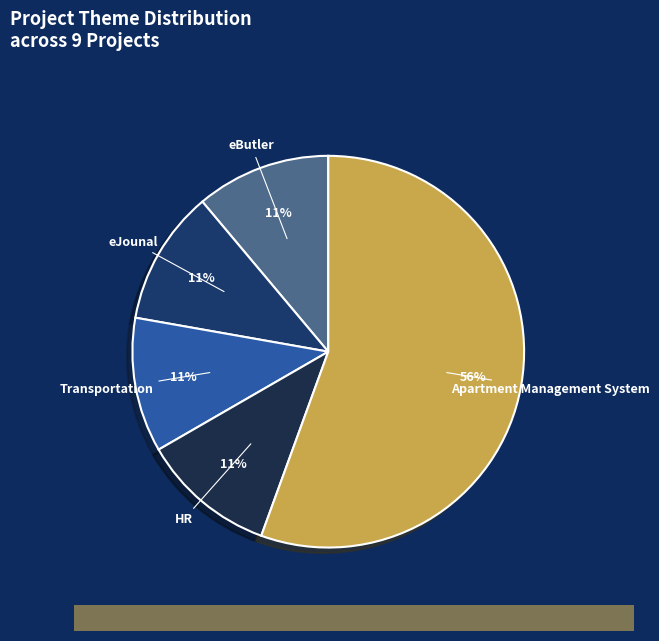

Is the sum of eButler and Apartment Management System greater than half?

Yes